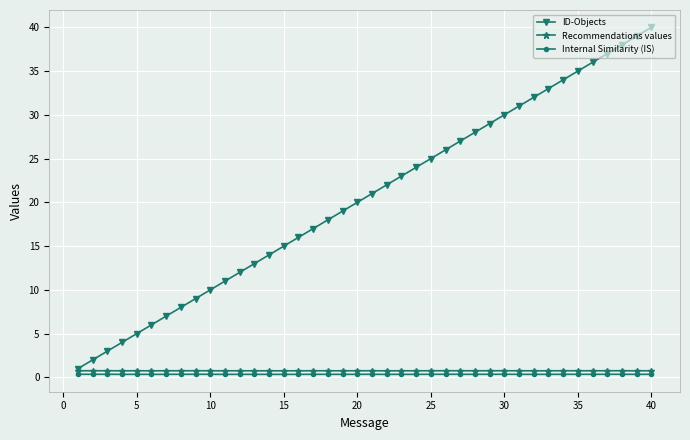

Which series has the largest total across all categories?

ID-Objects